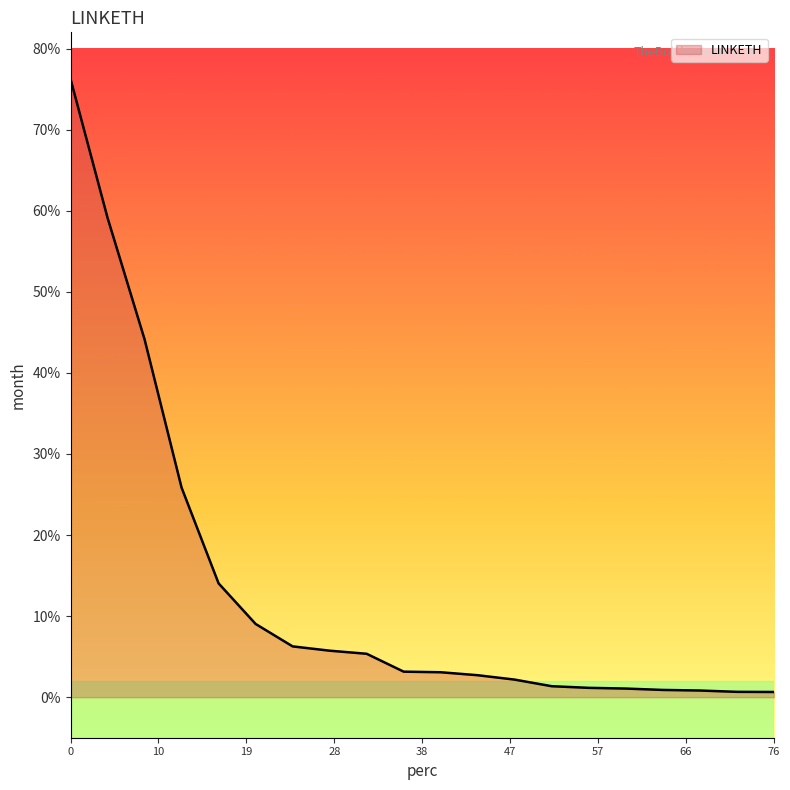

What is the greatest value displayed?

76.2